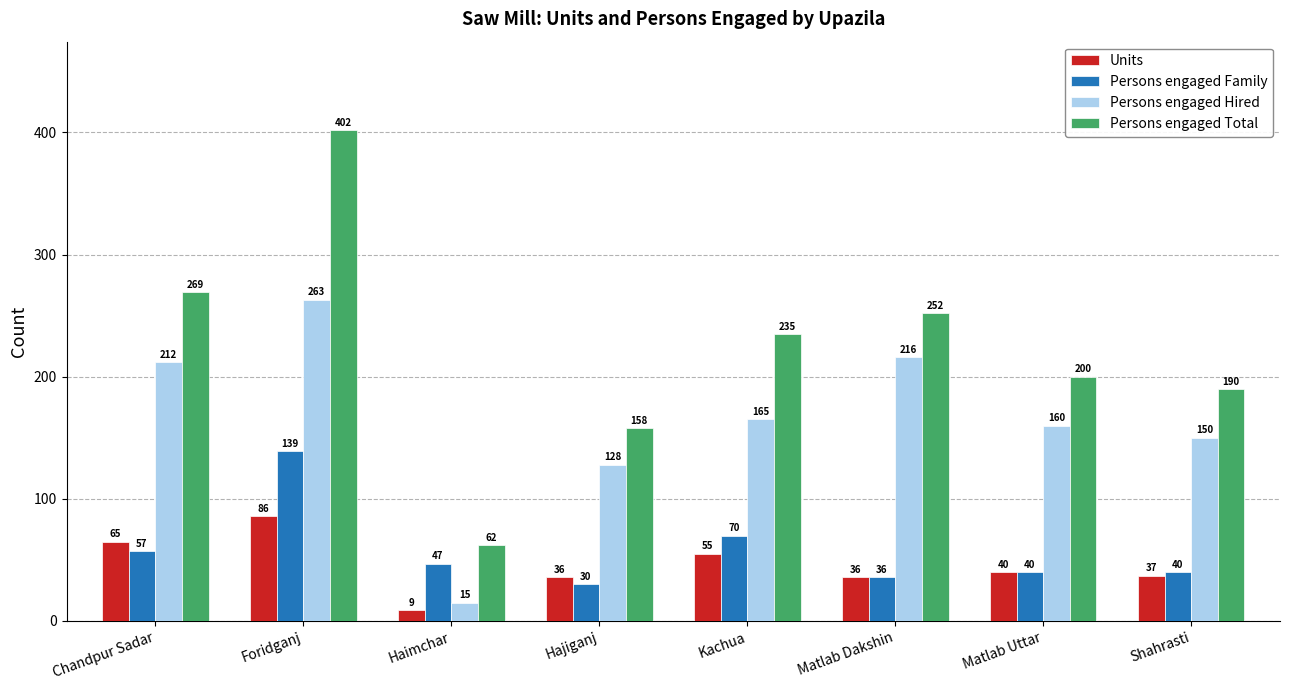

Reading left to right, what are all the values shown in this chart?

Units: 65	86	9	36	55	36	40	37
Persons engaged Family: 57	139	47	30	70	36	40	40
Persons engaged Hired: 212	263	15	128	165	216	160	150
Persons engaged Total: 269	402	62	158	235	252	200	190